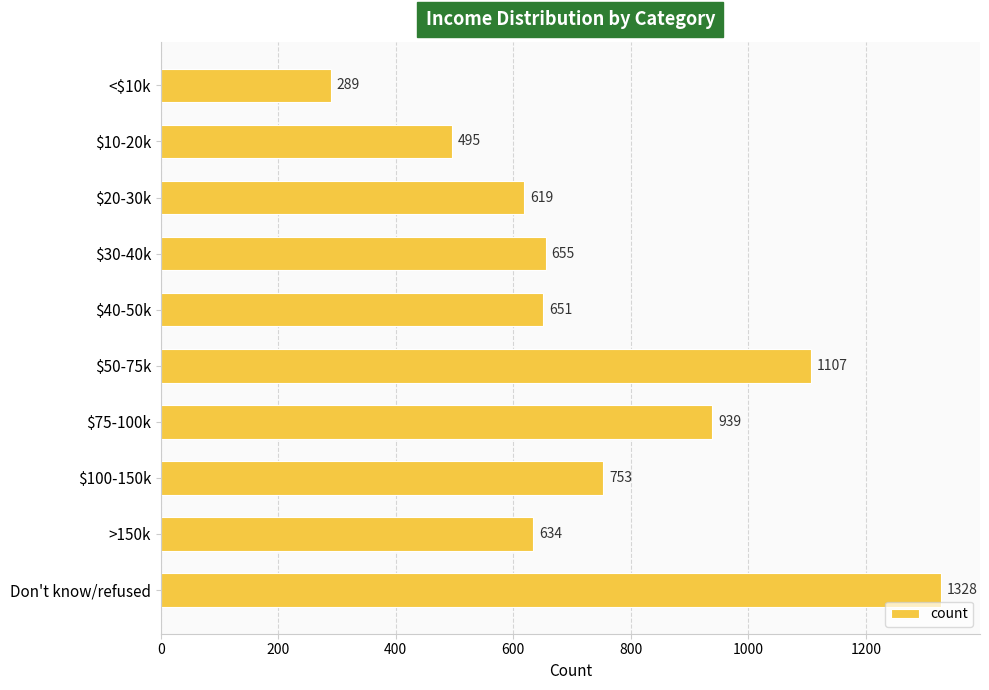

Where is the data nearest to the value 808?

$100-150k